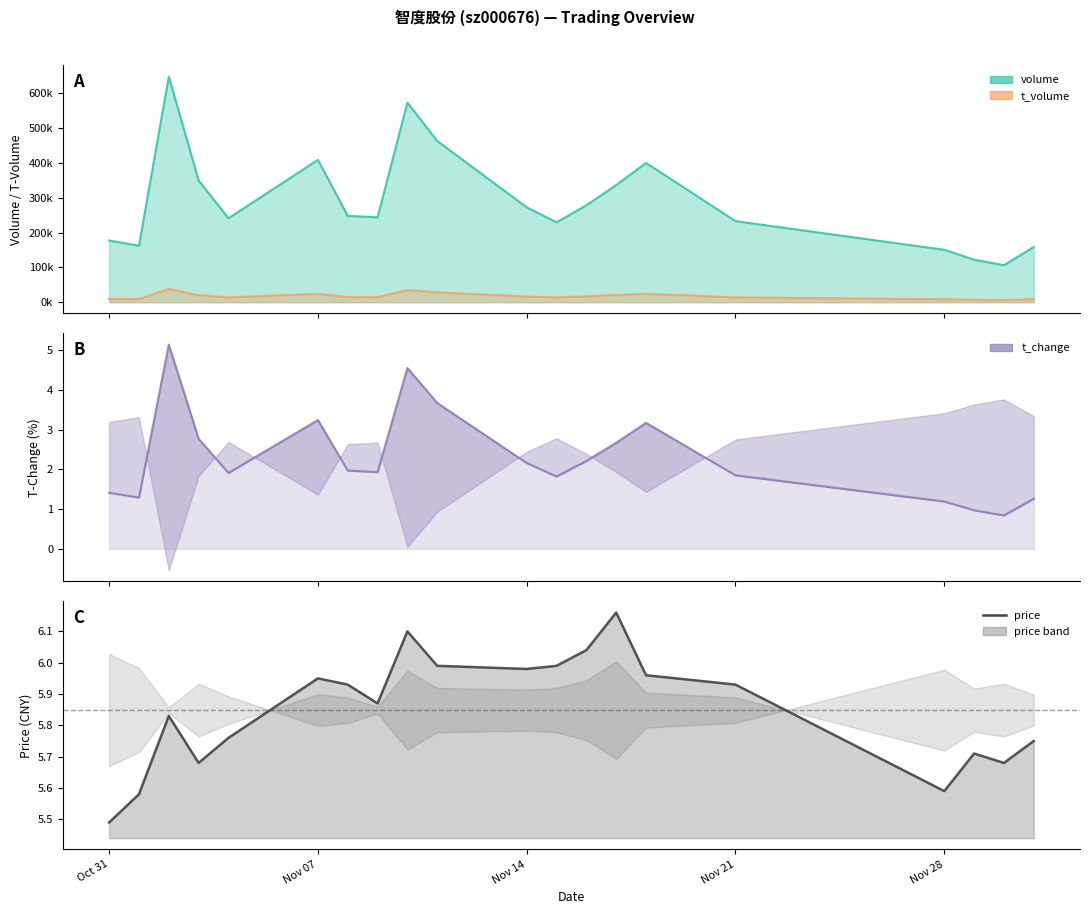

Is the value of t_change at 11 greater than the value of price at 16?

No